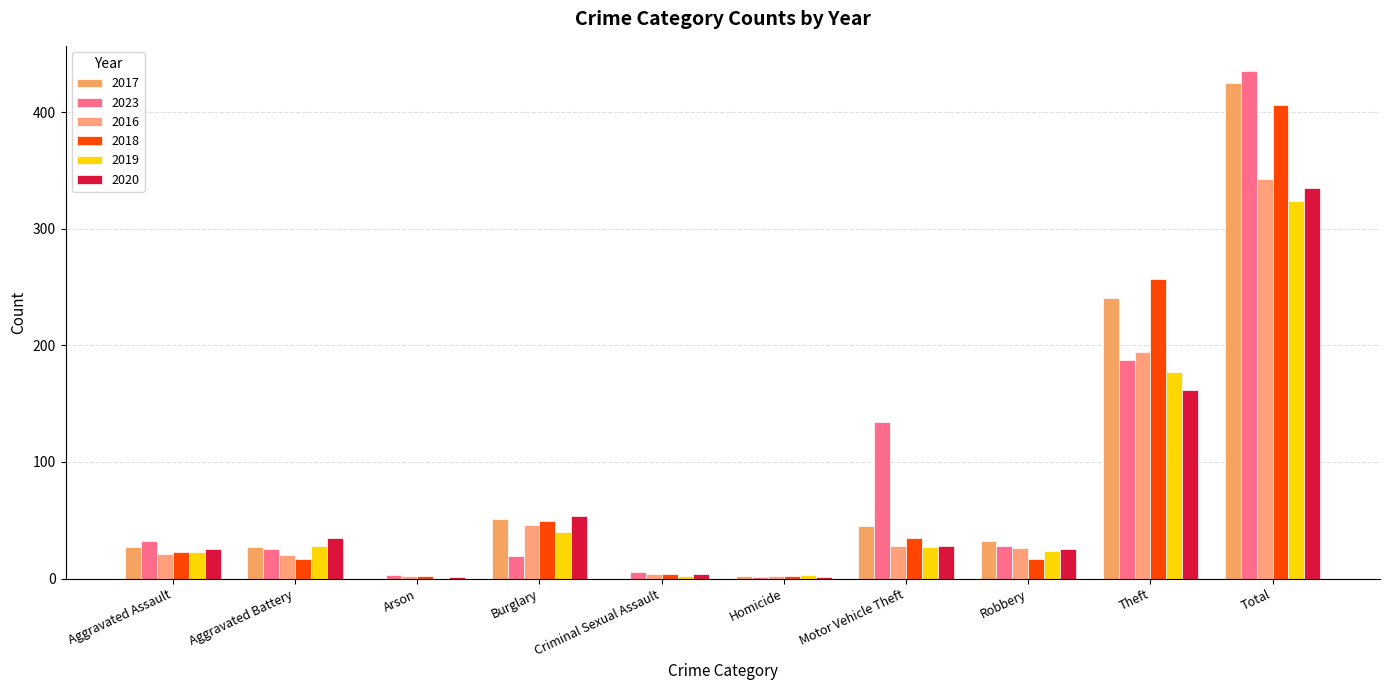

Count the number of categories in the chart.

10